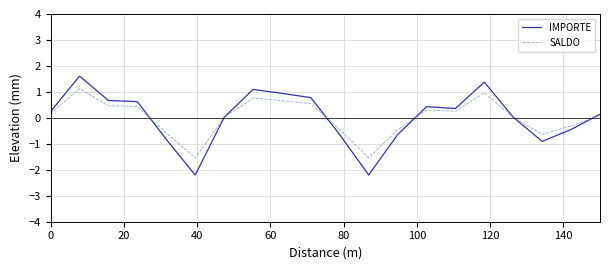

Is this an area chart (filled region under the line)?

No